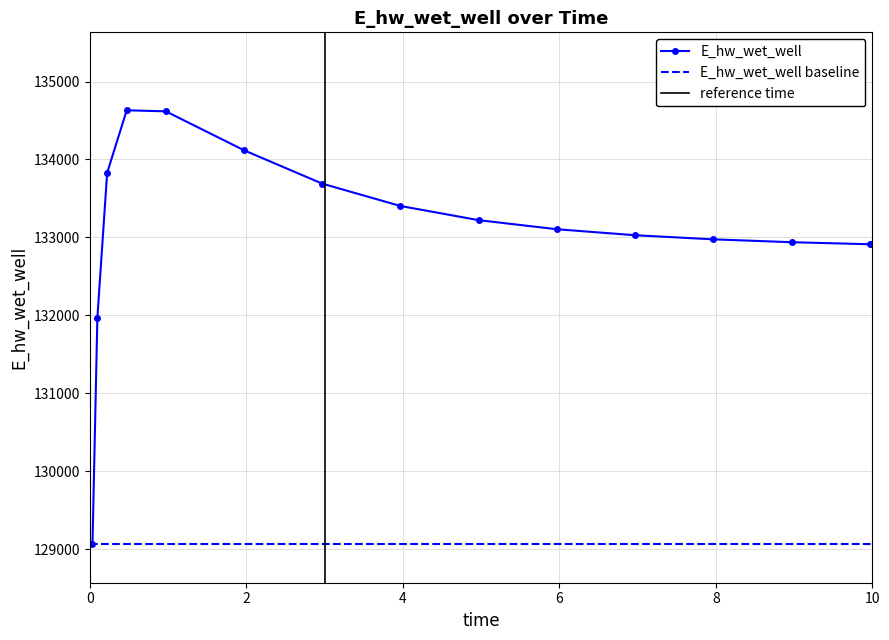

Count the number of data series in this chart.

1